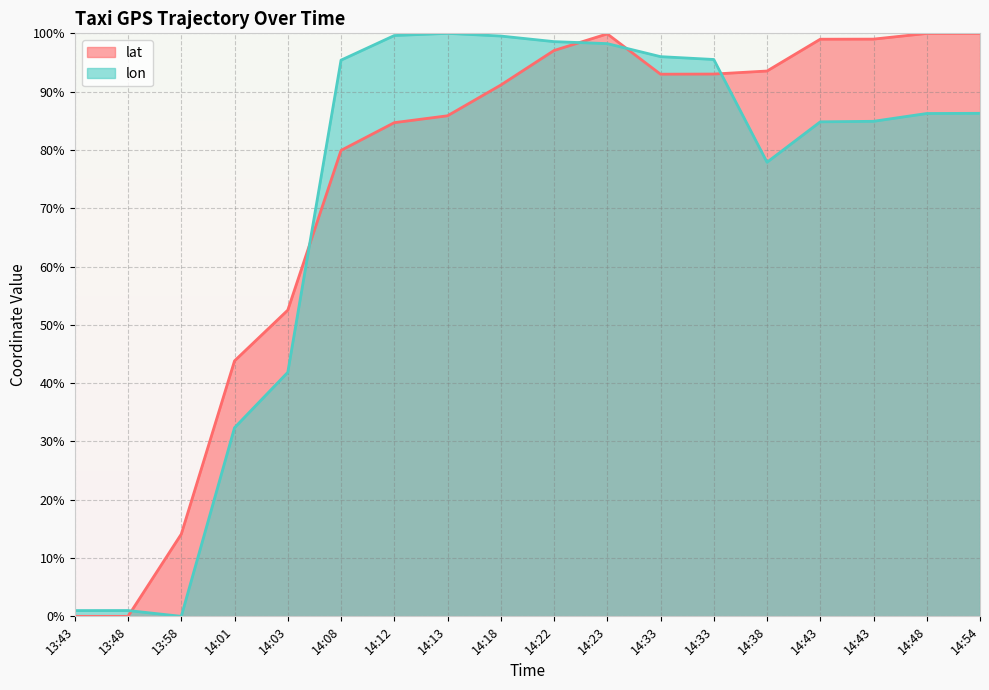

What is the difference between the second highest and second lowest values in the lon series?

98.6